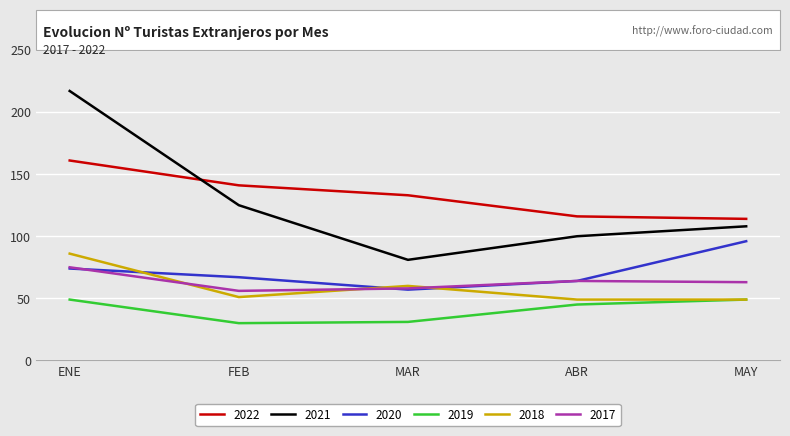

What is the total value across all series at FEB?

470